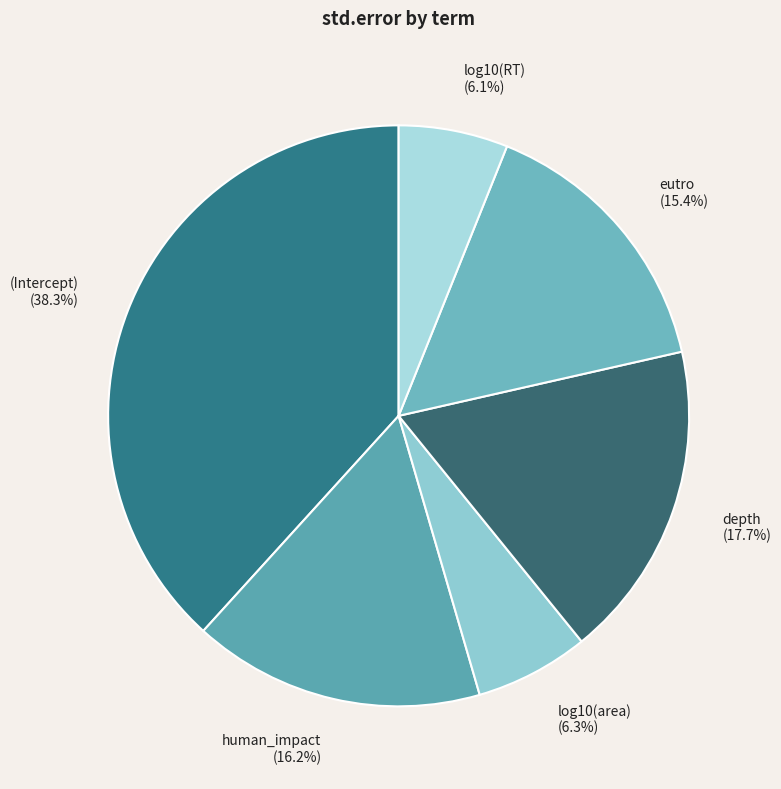

To the nearest percent, what is the difference between the largest and smallest slice percentages?

32%